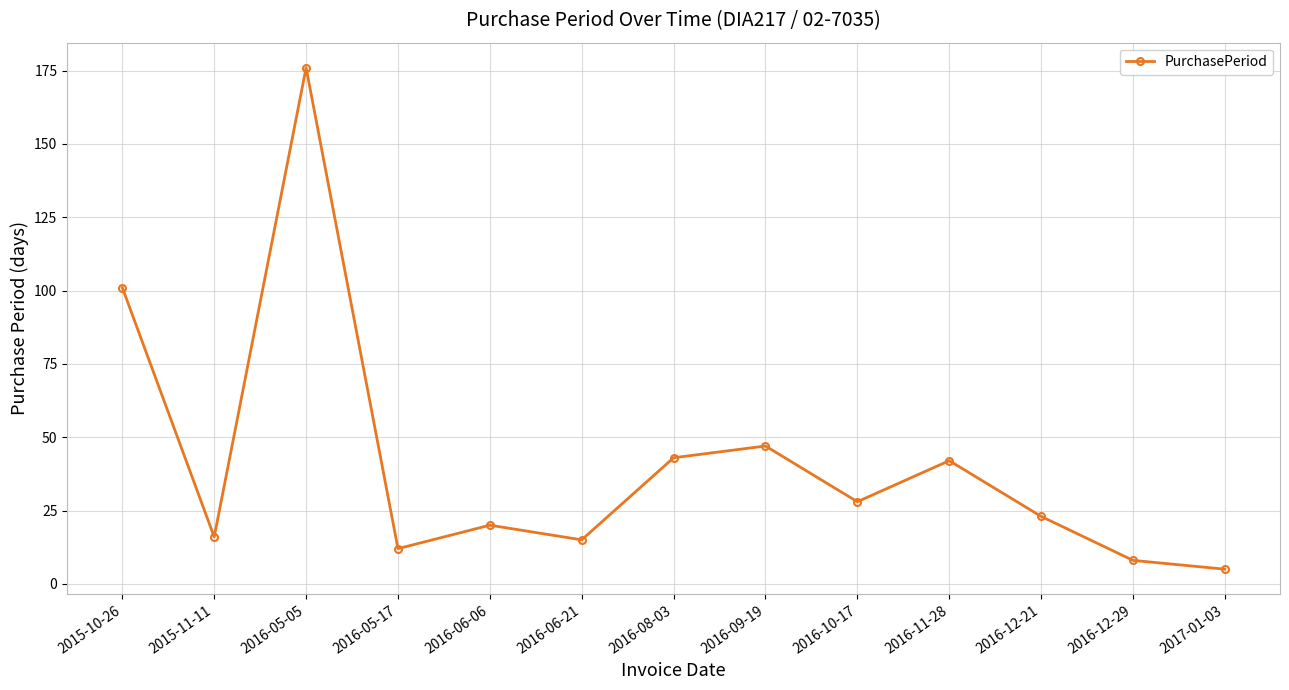

Reading right to left, transcribe all the data shown in this chart.

5	8	23	42	28	47	43	15	20	12	176	16	101